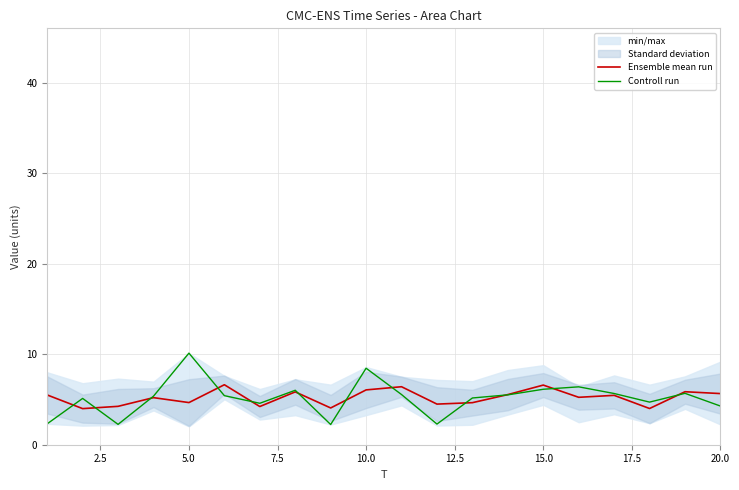

What is the total value across all series at 7.5?

10.6